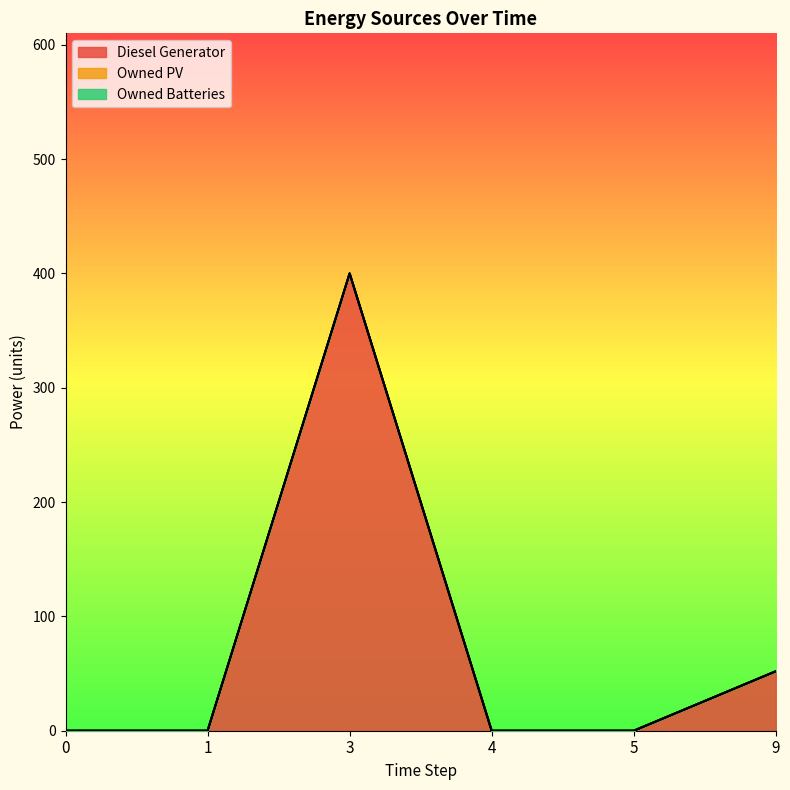

How many data points does each series have?

6